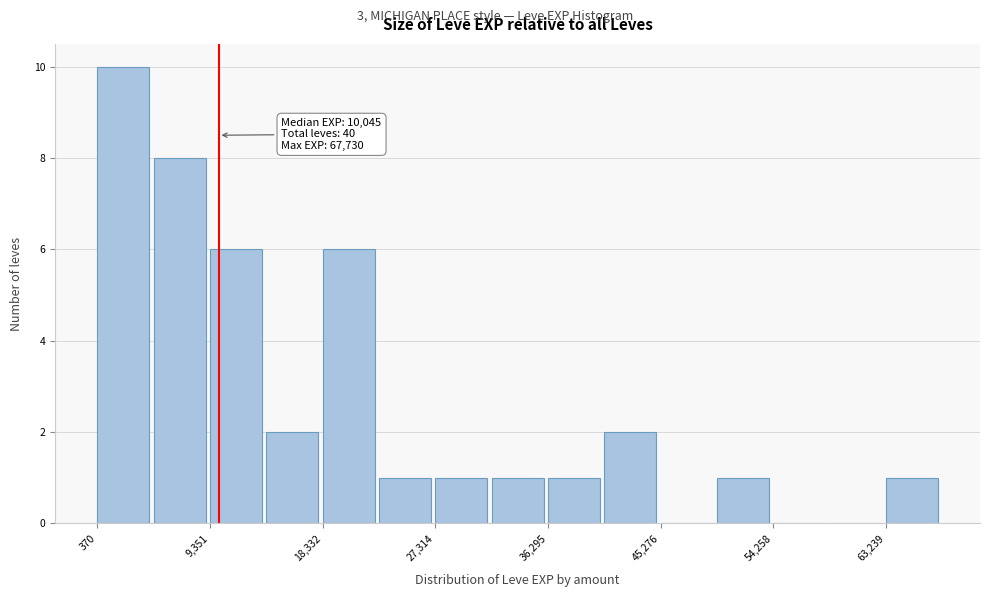

Over which range of the x-axis is the bar tallest?

0 to 5000